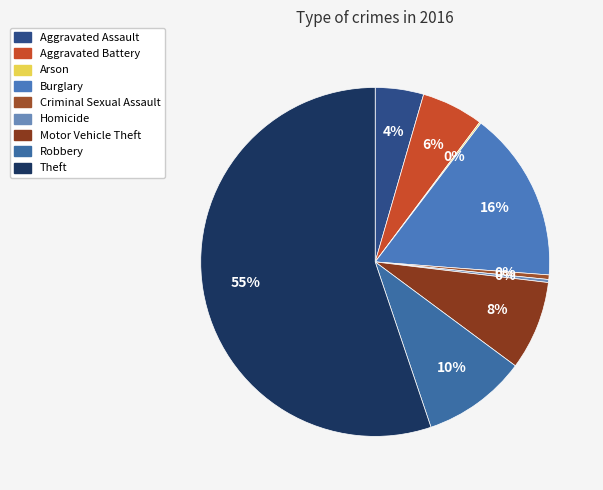

How many segments does this pie chart have?

9